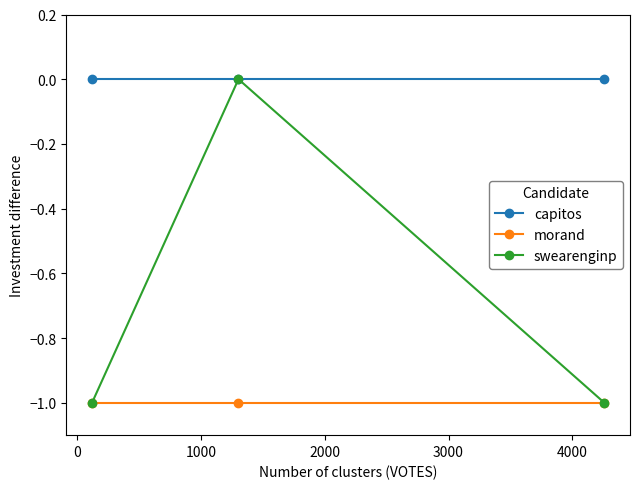

Which series has the largest range (max minus min)?

swearenginp